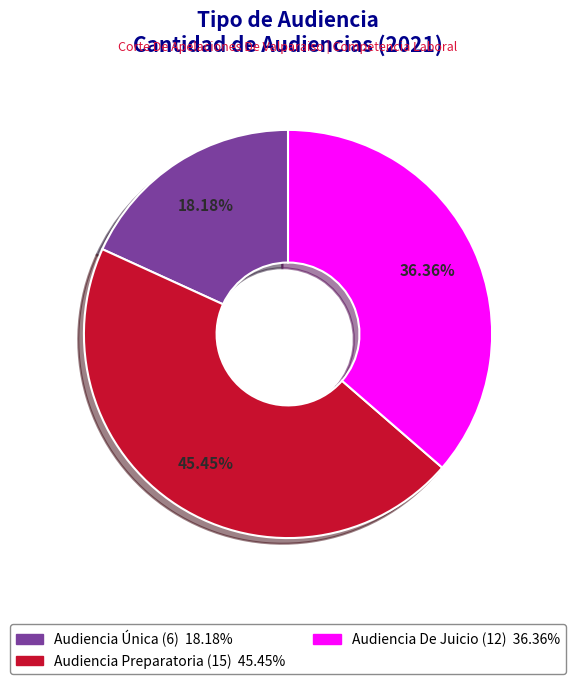

To the nearest percent, what is the average slice percentage?

33%